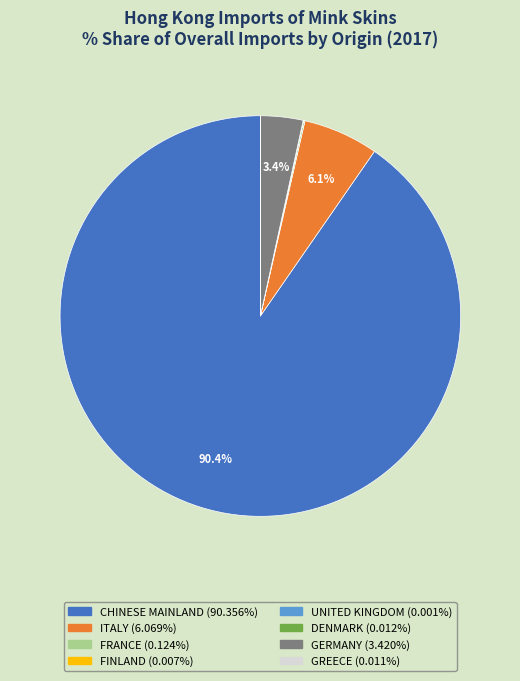

What is the majority slice?

CHINESE MAINLAND